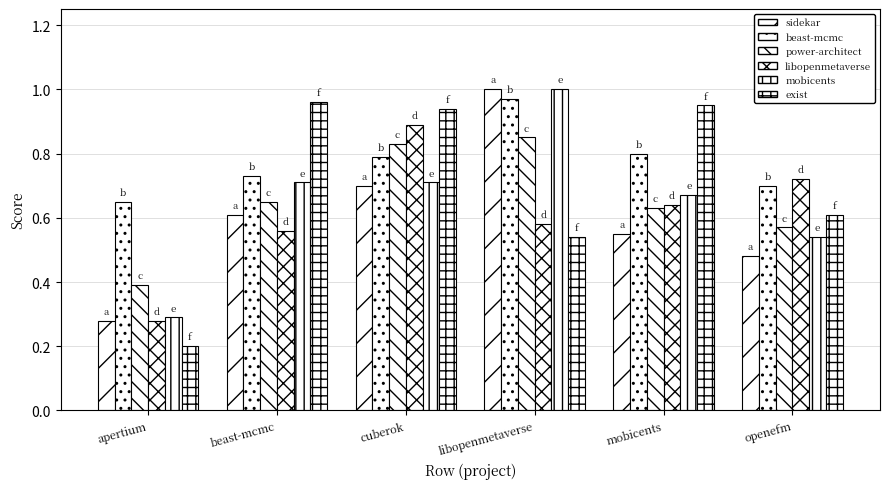

Reading left to right, transcribe all the data shown in this chart.

sidekar.csv: 0.3	0.6	0.7	1.0	0.6	0.5
beast-mcmc.csv: 0.7	0.7	0.8	1.0	0.8	0.7
power-architect.csv: 0.4	0.7	0.8	0.8	0.6	0.6
libopenmetaverse.csv: 0.3	0.6	0.9	0.6	0.6	0.7
mobicents.csv: 0.3	0.7	0.7	1.0	0.7	0.5
exist.csv: 0.2	1.0	0.9	0.5	0.9	0.6